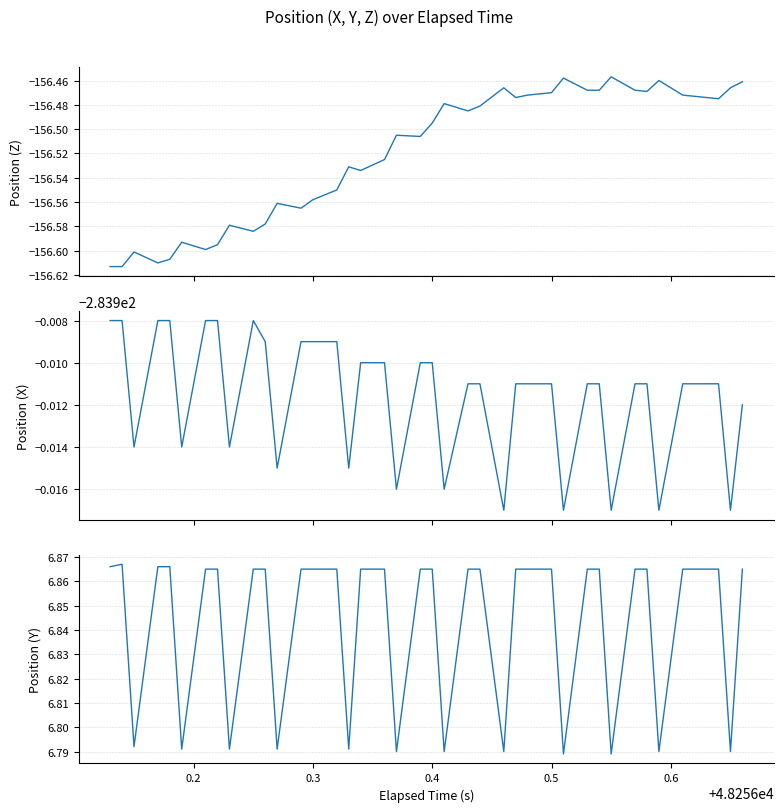

True or false: Position (Z) and Position (X) intersect in this chart.

False